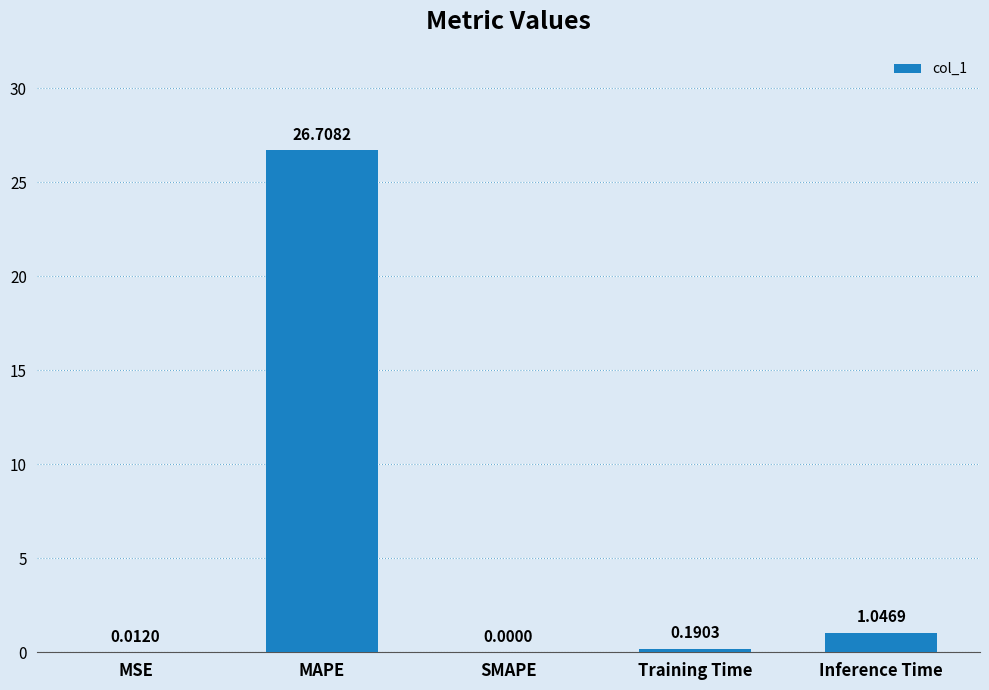

Are the bars horizontal?

No